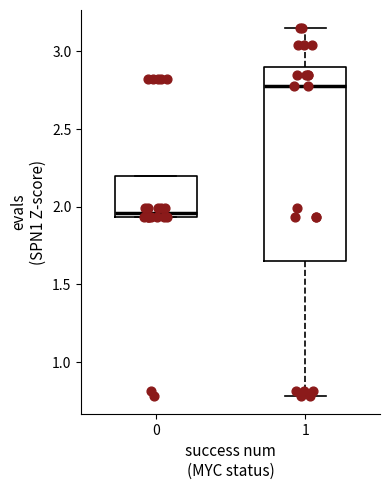

Which box is the tallest, from its lower edge to its upper edge?

1